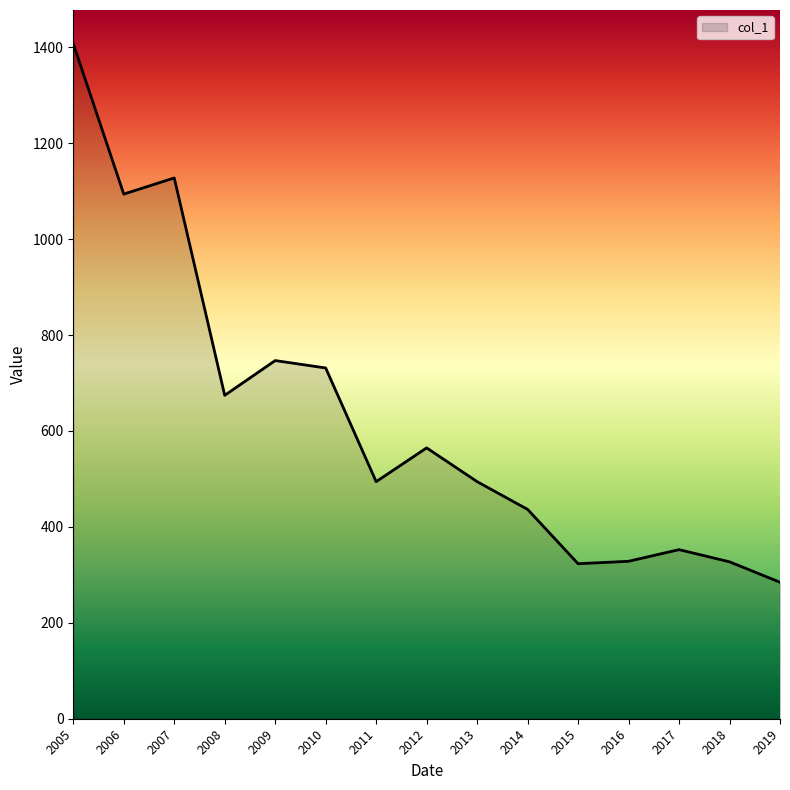

Read the value at 2015.

323.2